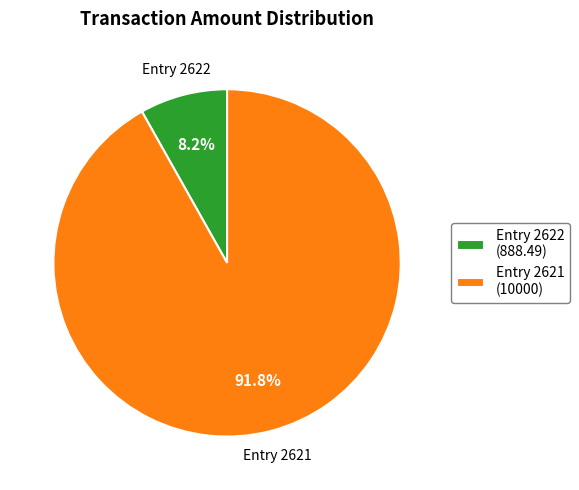

Which slice is the largest?

Entry 2621 (10000)